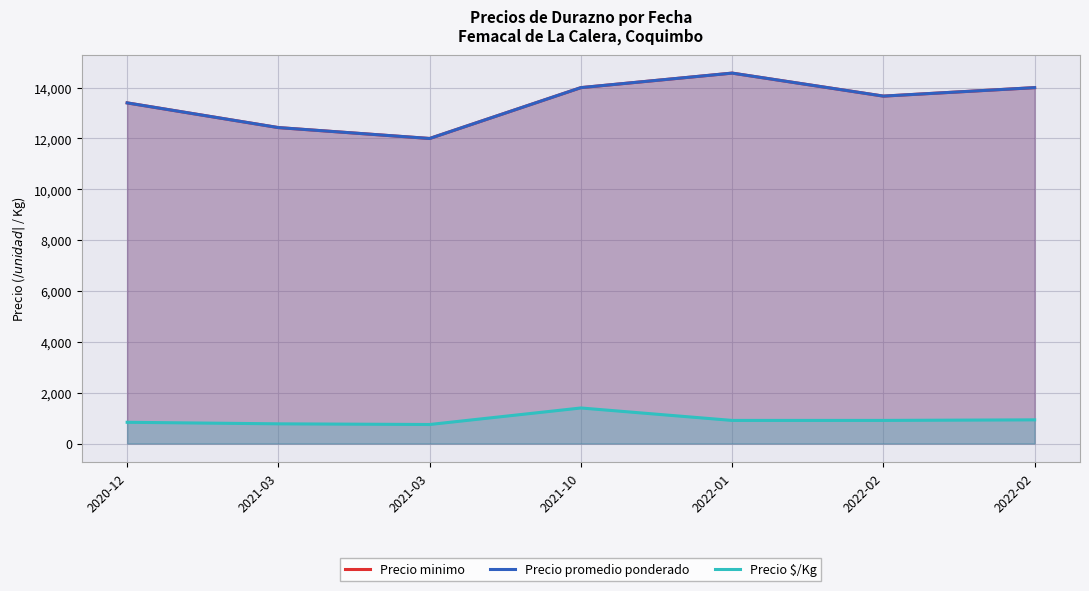

What is the label of the 5th point from the left?

2022-01